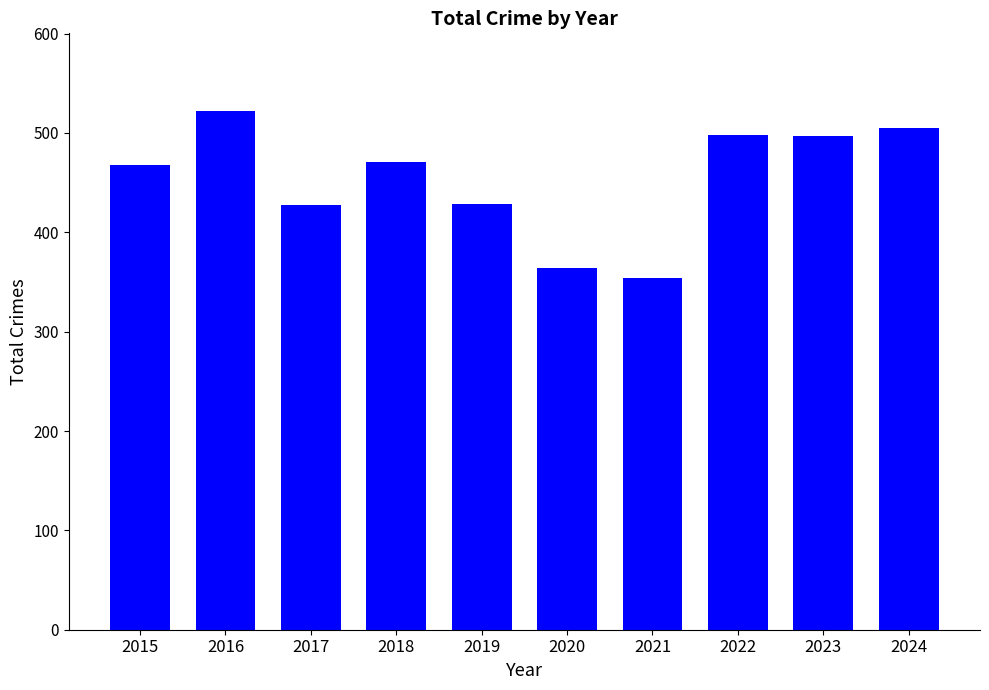

What is the smallest value displayed?

354